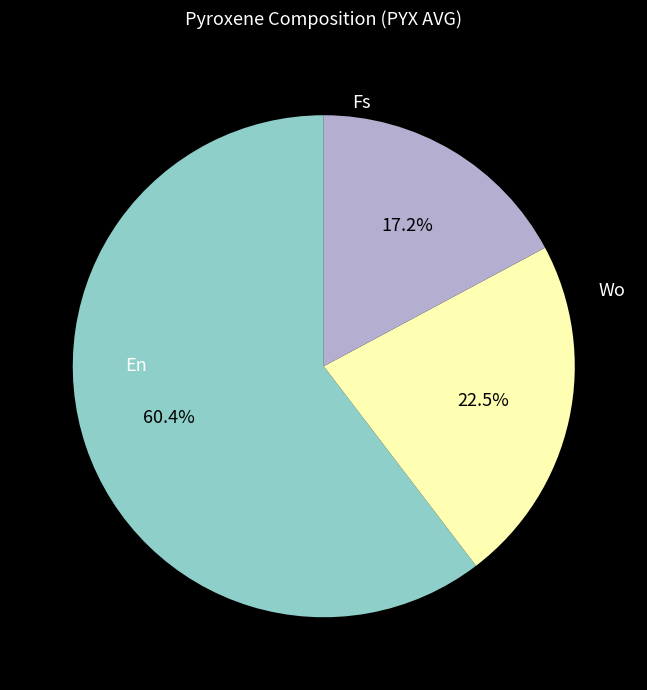

Is there any slice that represents more than half of the pie?

Yes